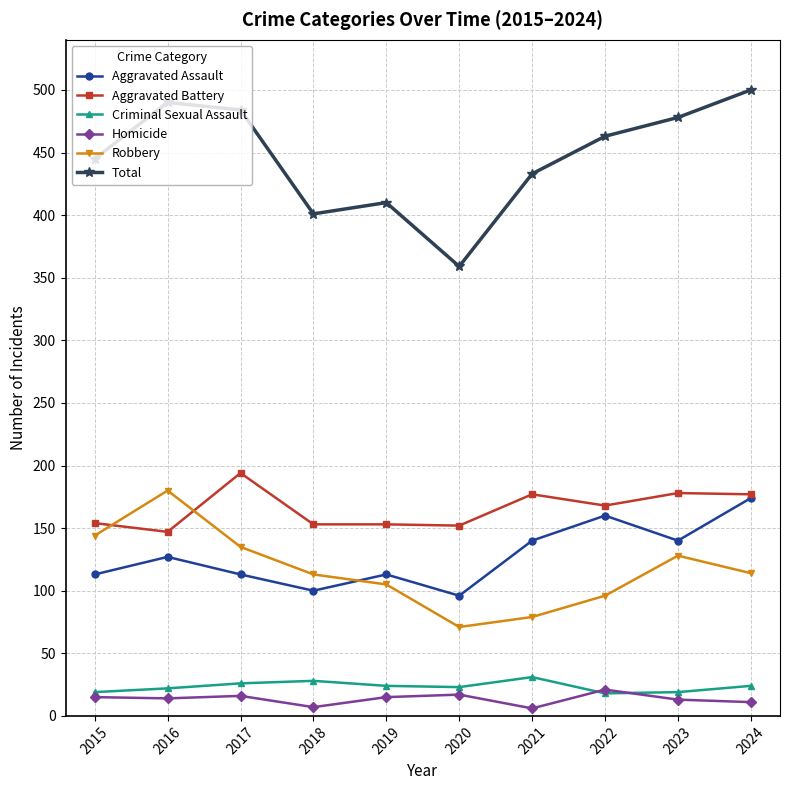

What is the difference between the maximum and minimum values in the Aggravated Assault series?

78